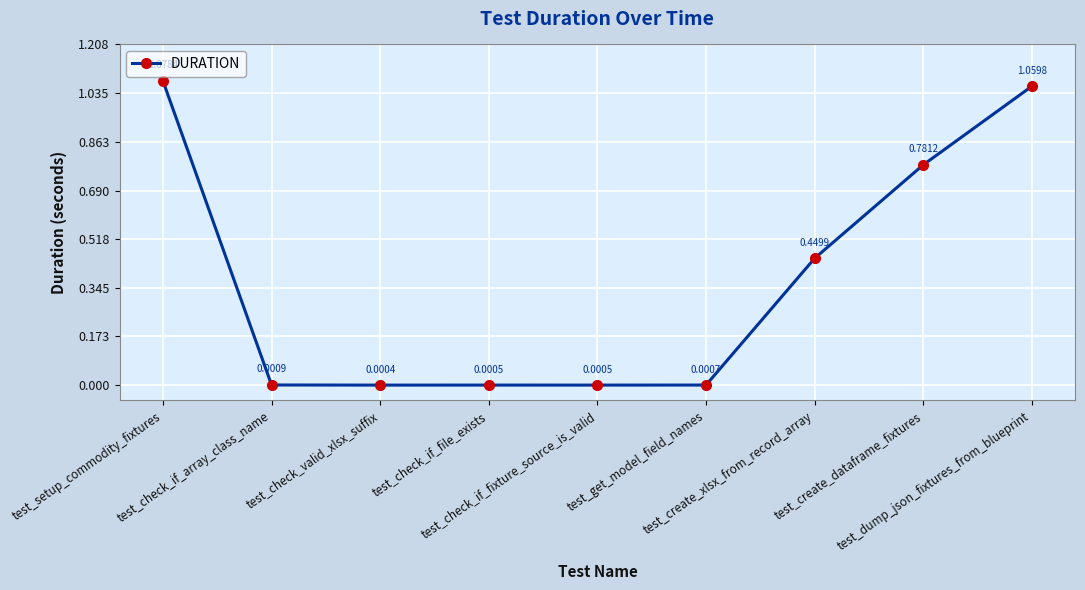

How many lines are shown in the chart?

1